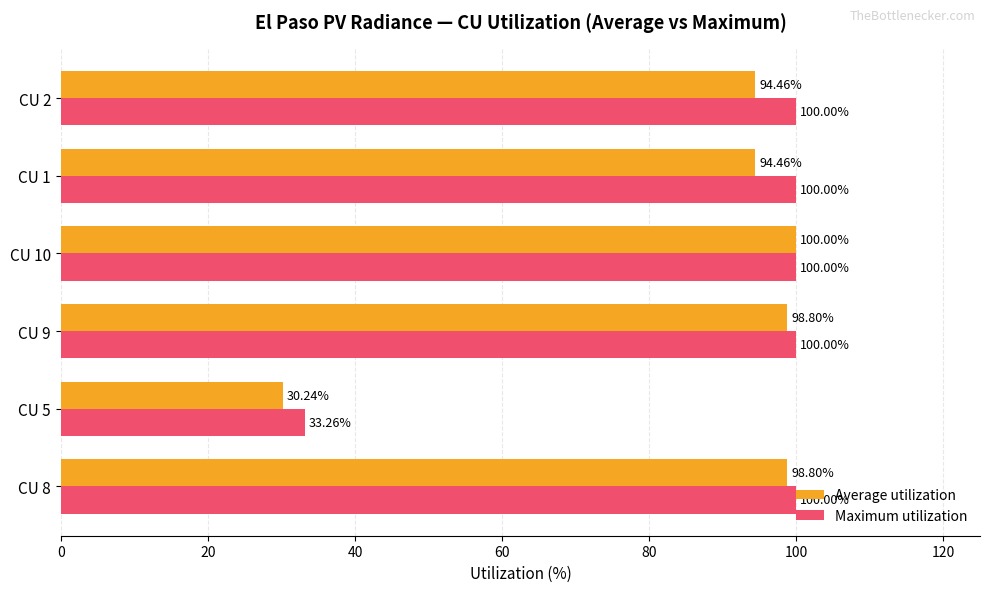

What is the average value of the Maximum utilization series?

88.9